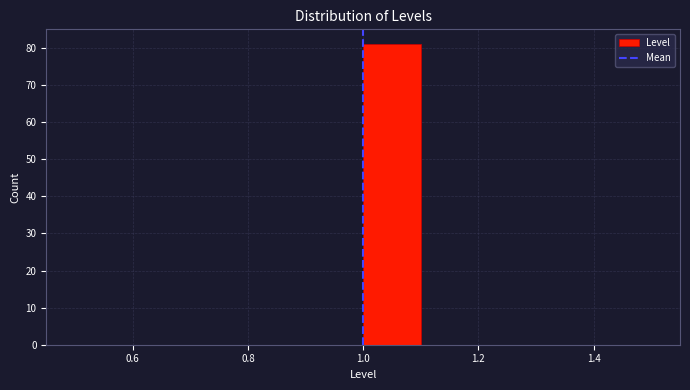

Reading left to right, list every bar in this chart as the range it spans on the x-axis followed by its height. The values are not printed on the chart, so give them approximately, as read against the axis.

0.5 to 0.6: 0
0.6 to 0.7: 0
0.7 to 0.8: 0
0.8 to 0.9: 0
0.9 to 1.0: 0
1.0 to 1.1: 81
1.1 to 1.2: 0
1.2 to 1.3: 0
1.3 to 1.4: 0
1.4 to 1.5: 0